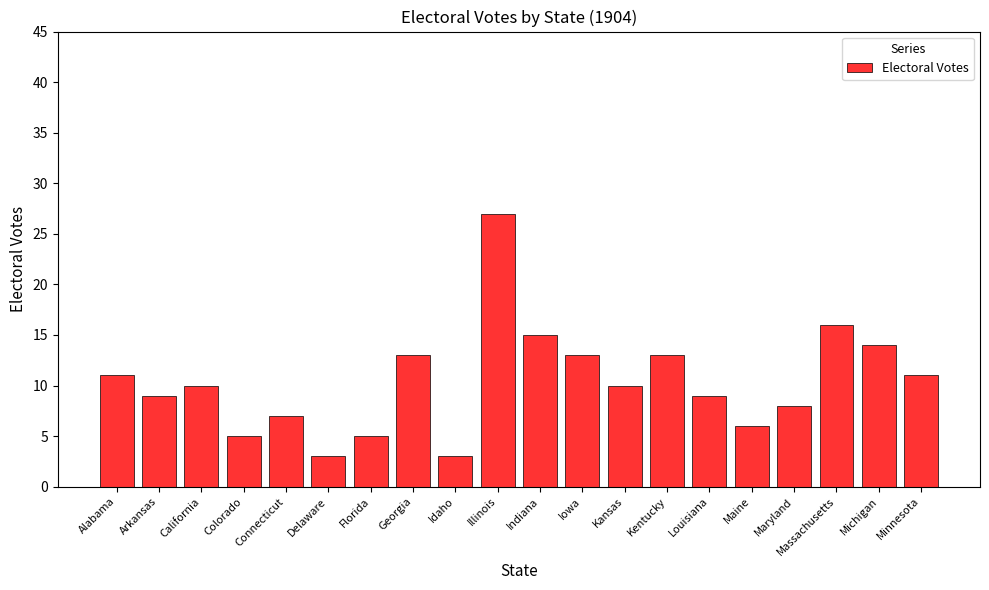

What is the approximate value at Colorado, to the nearest 5?

5